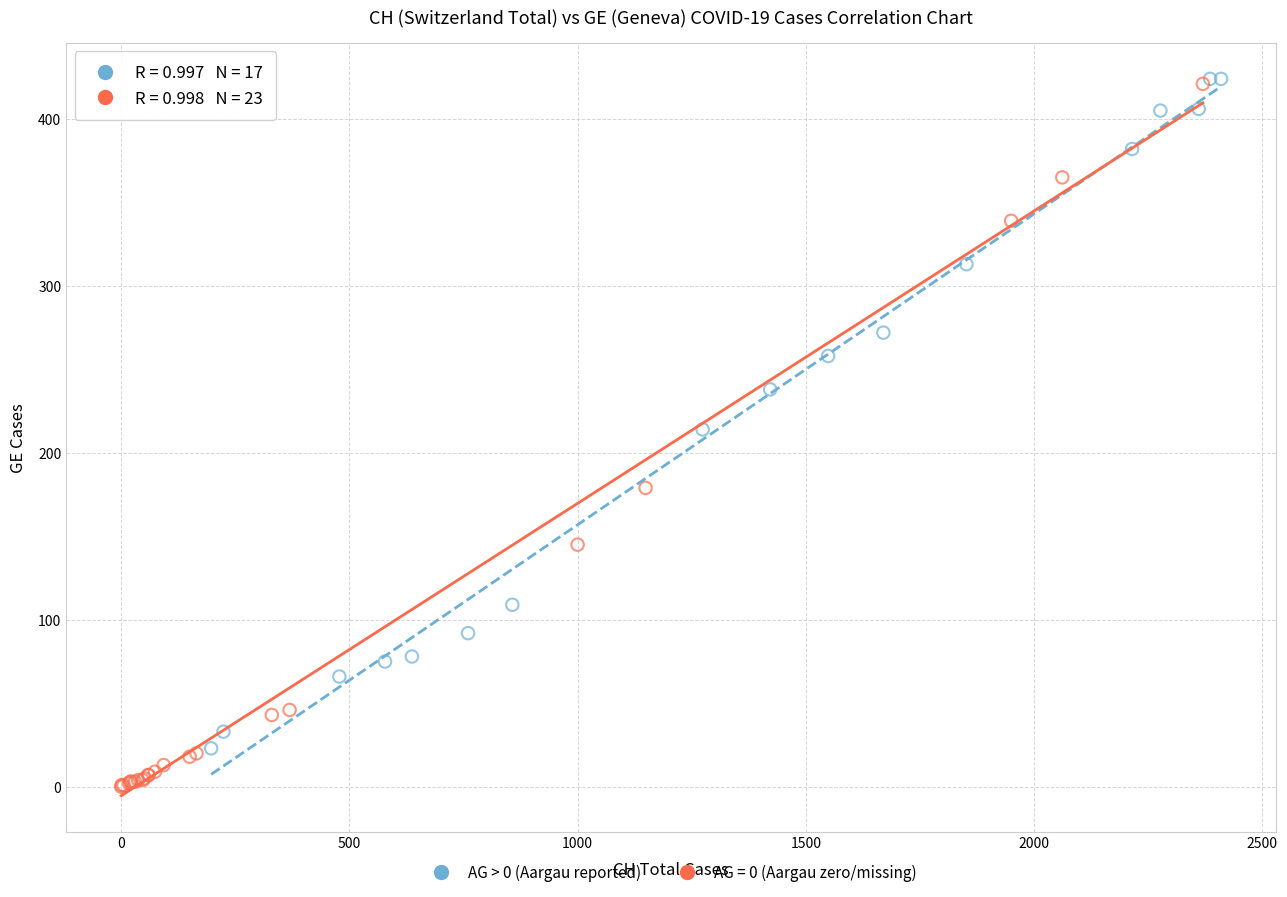

Which series has the widest spread of Y values?

AG = 0 (Aargau zero/missing)